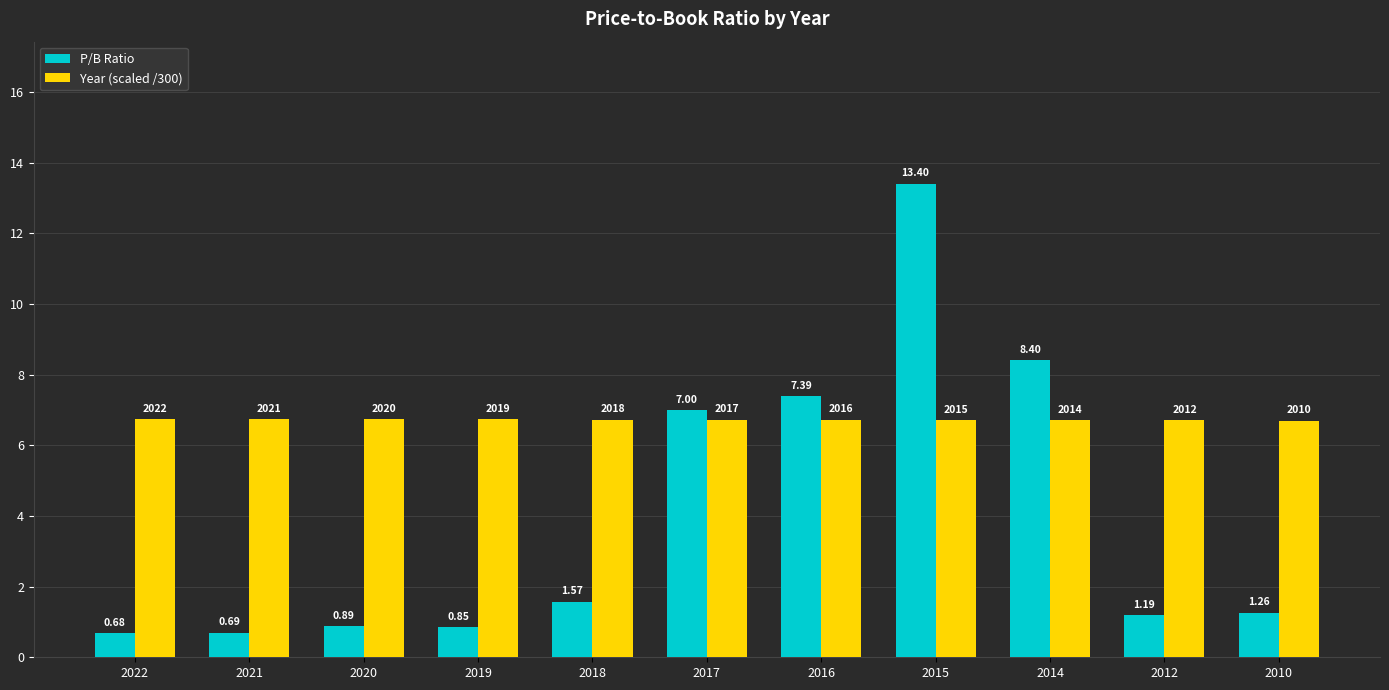

Which series has the largest total across all categories?

Year (scaled /300)